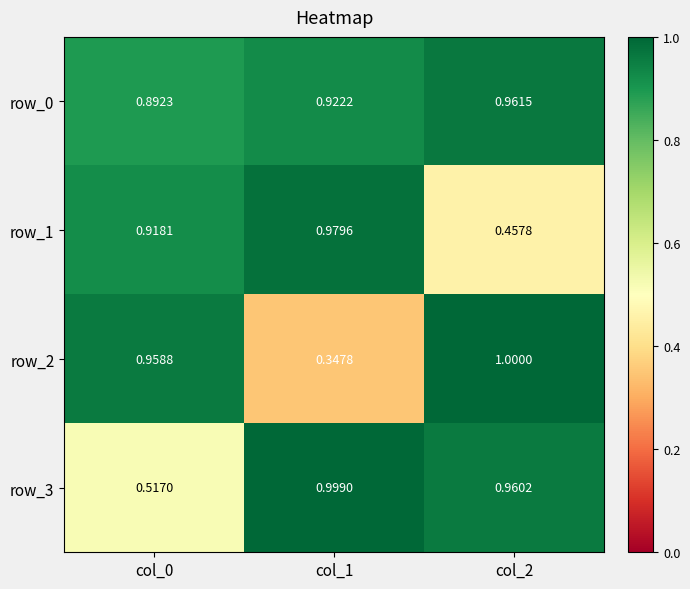

Is it true that row_1 equals 1.5 at col_0?

False